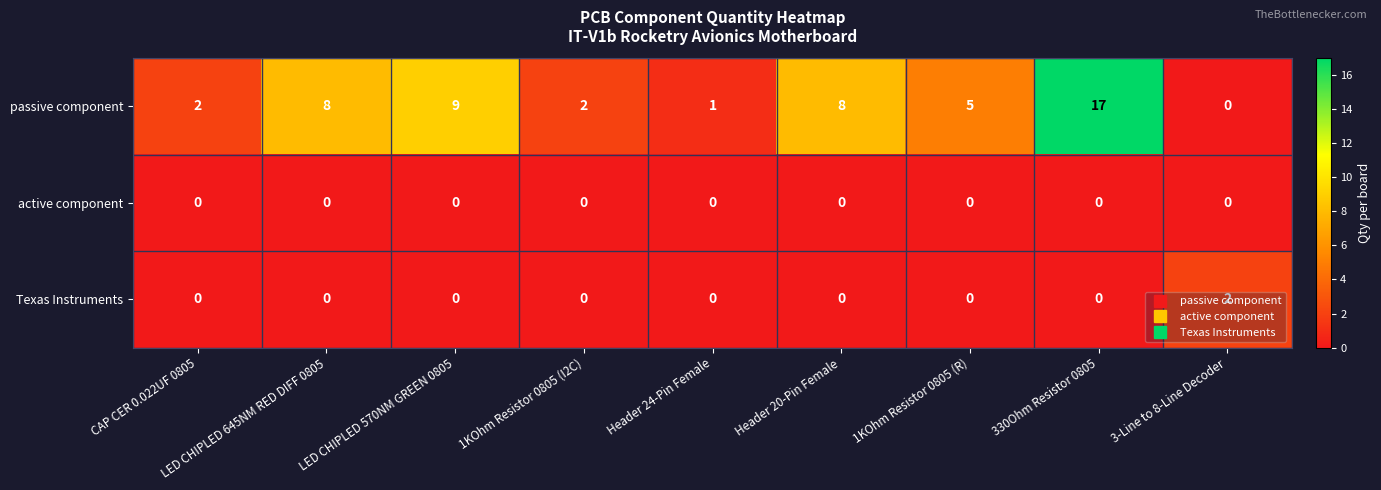

The Texas Instruments series shows 1 at 3-Line to 8-Line Decoder. True or false?

False